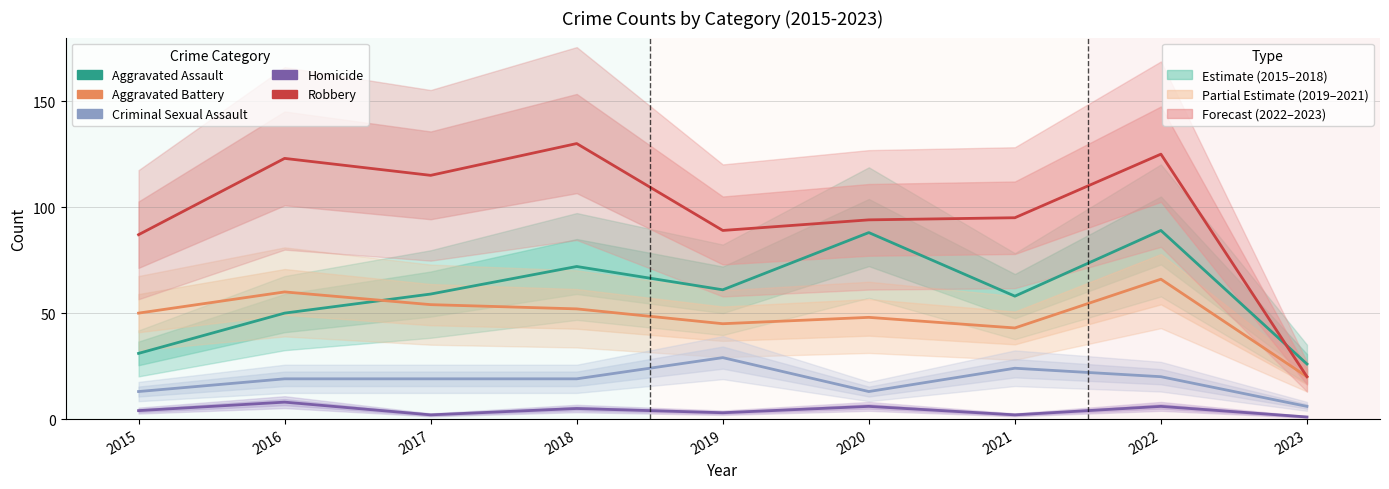

Which has a higher value, 2023 or 2021?

2021